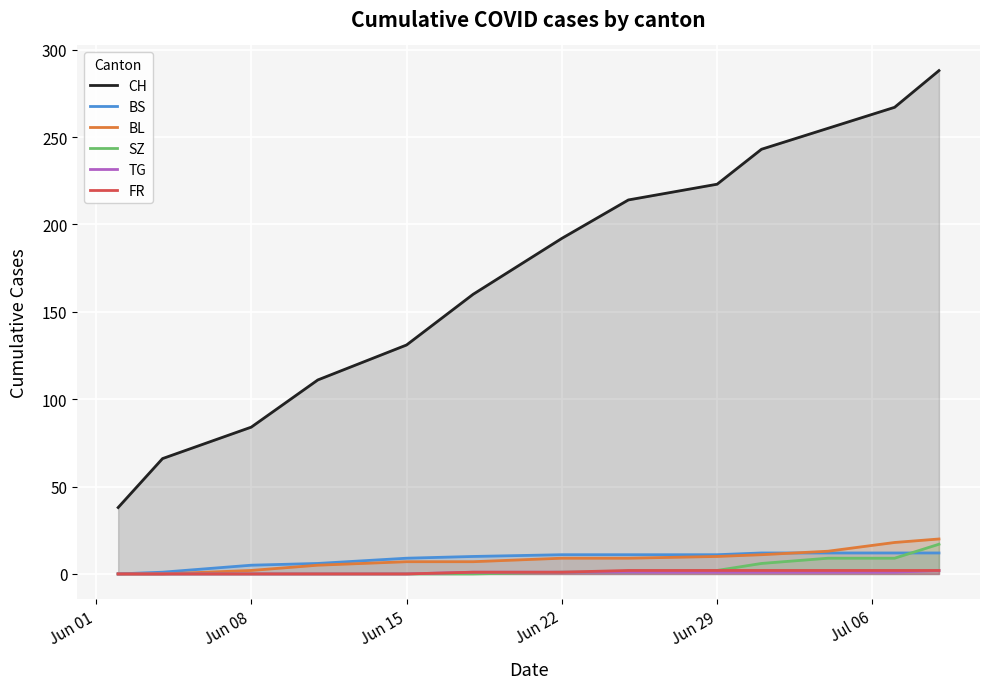

Which series has the largest total across all categories?

CH